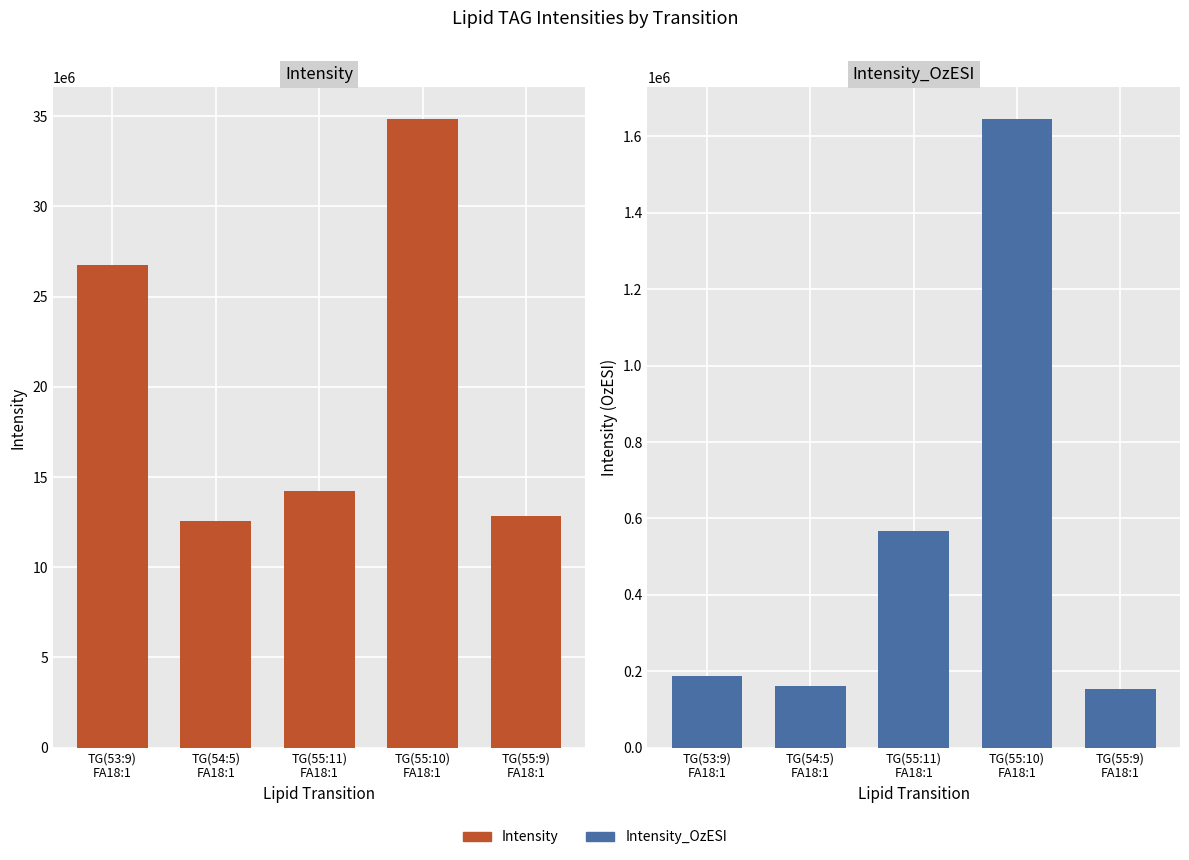

Rank the categories by Intensity_OzESI value from highest to lowest.

TG(55:10)
FA18:1, TG(55:11)
FA18:1, TG(53:9)
FA18:1, TG(54:5)
FA18:1, TG(55:9)
FA18:1